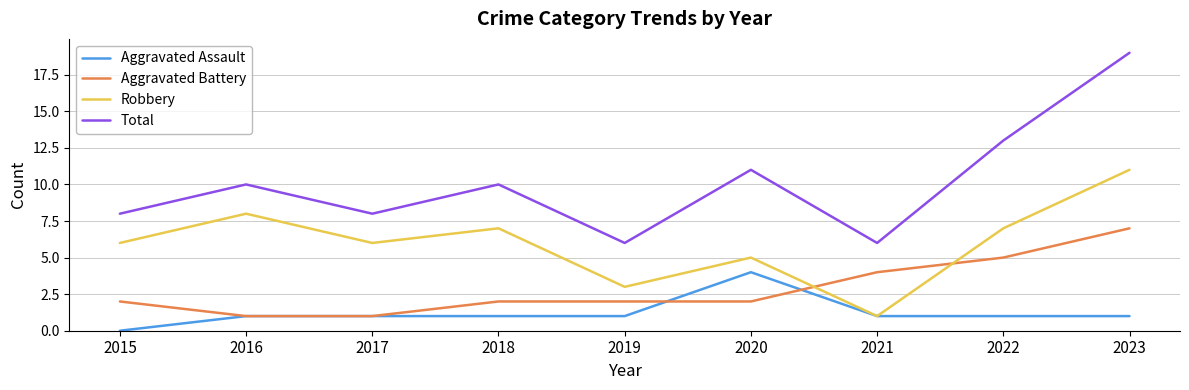

The Robbery series shows 11 at 2023. True or false?

True